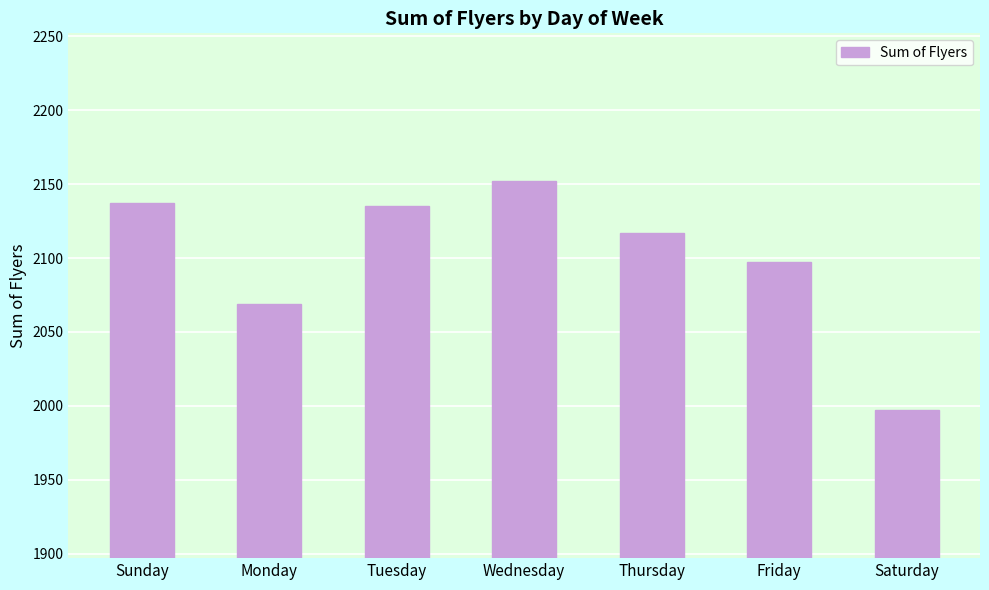

What is the change in value from Friday to Saturday?

-100